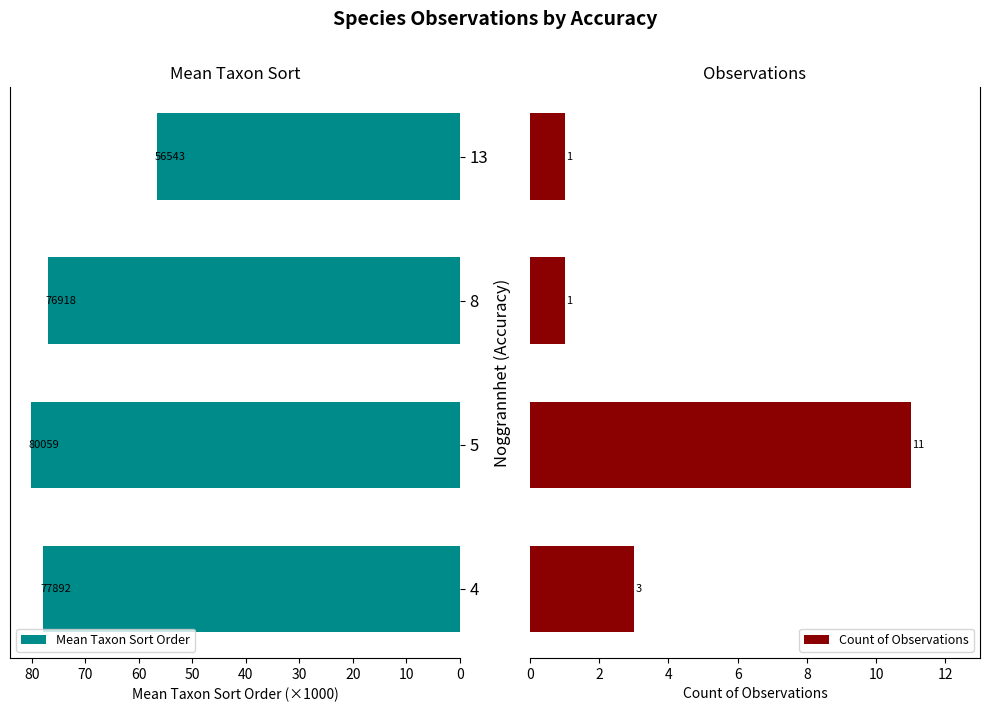

How many categories are shown in the chart?

4